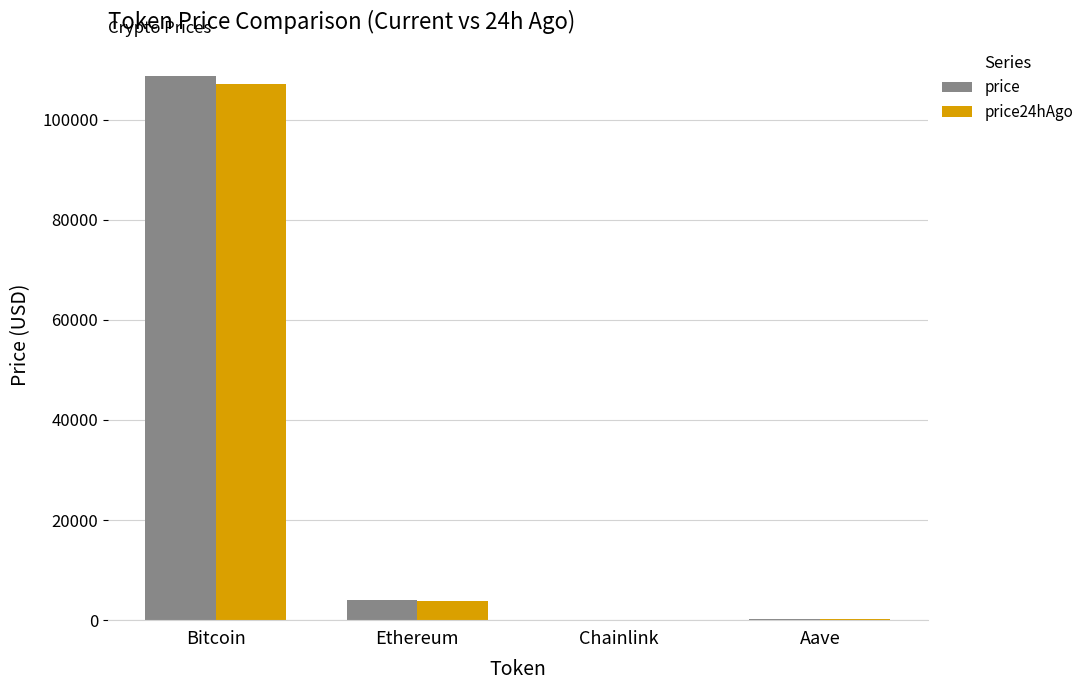

What is the highest value of the price24hAgo series?

107174.0